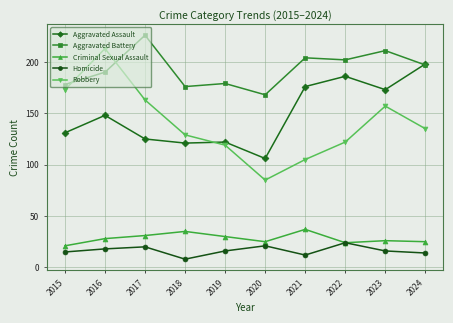

Is this an area chart (filled region under the line)?

No